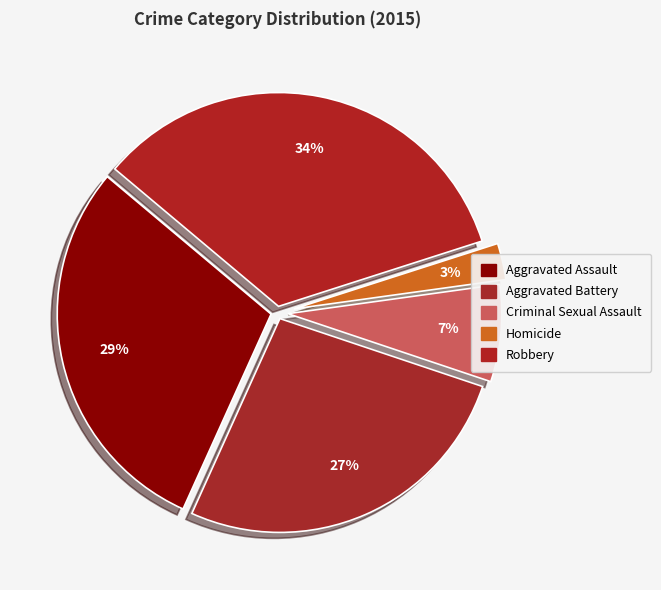

Is there a majority slice in this chart?

No